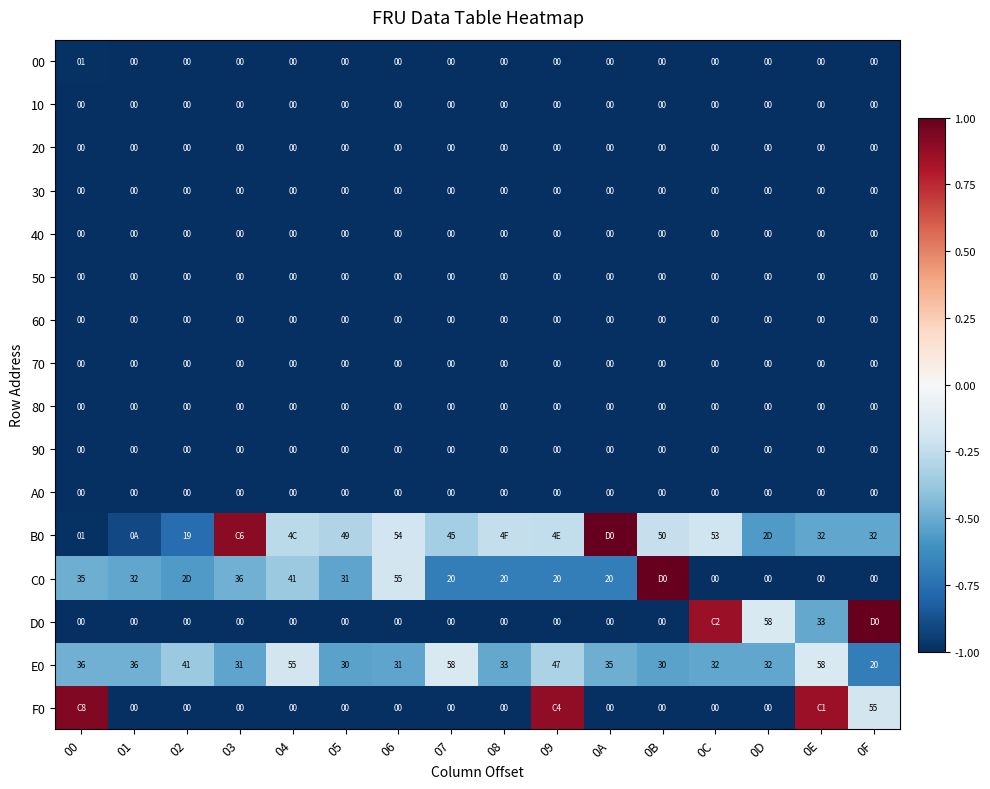

Is the value of E0 at 0D greater than the value of 30 at 0E?

Yes